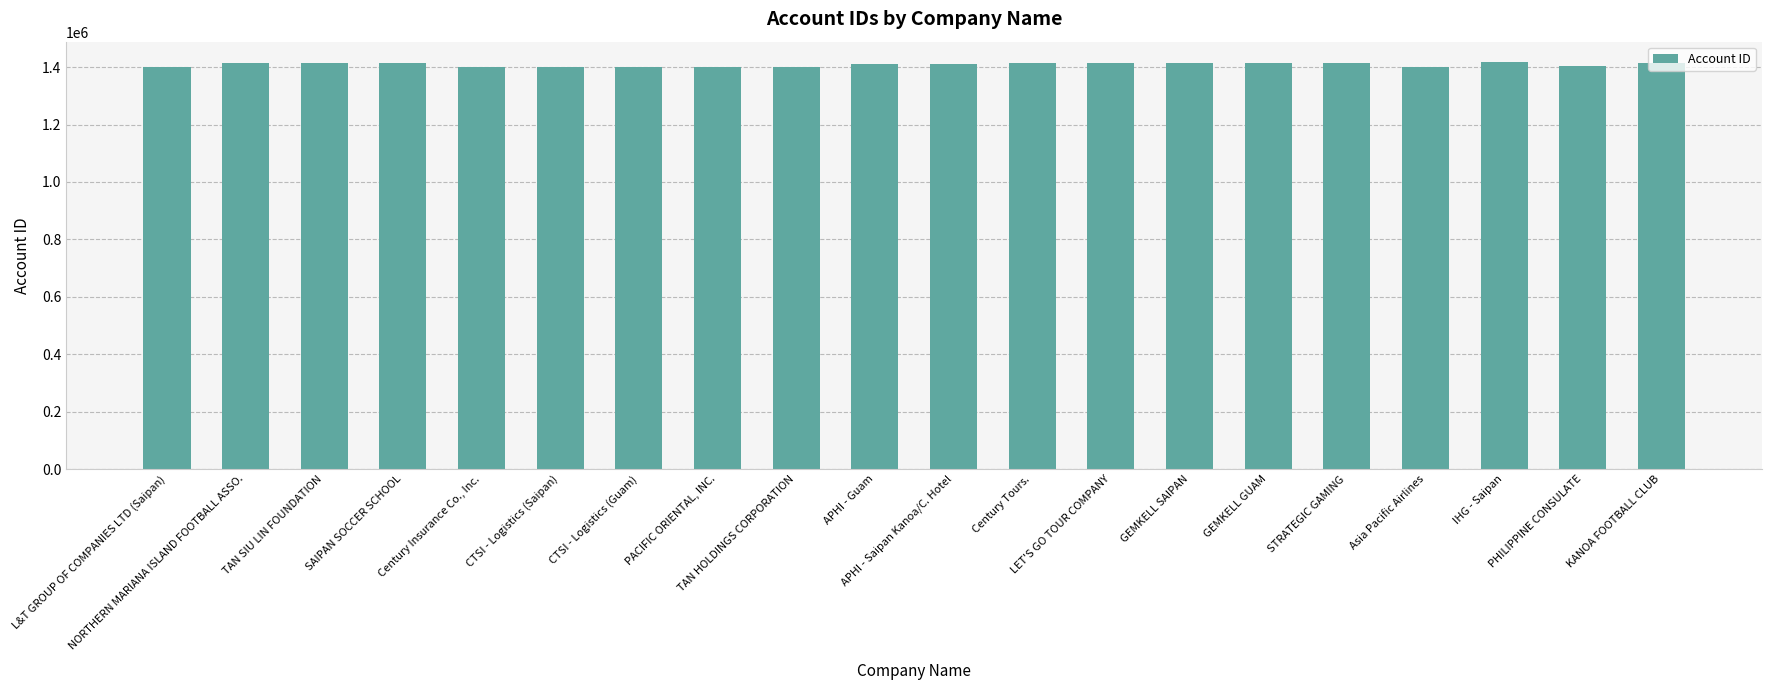

What is the smallest value displayed?

1401132